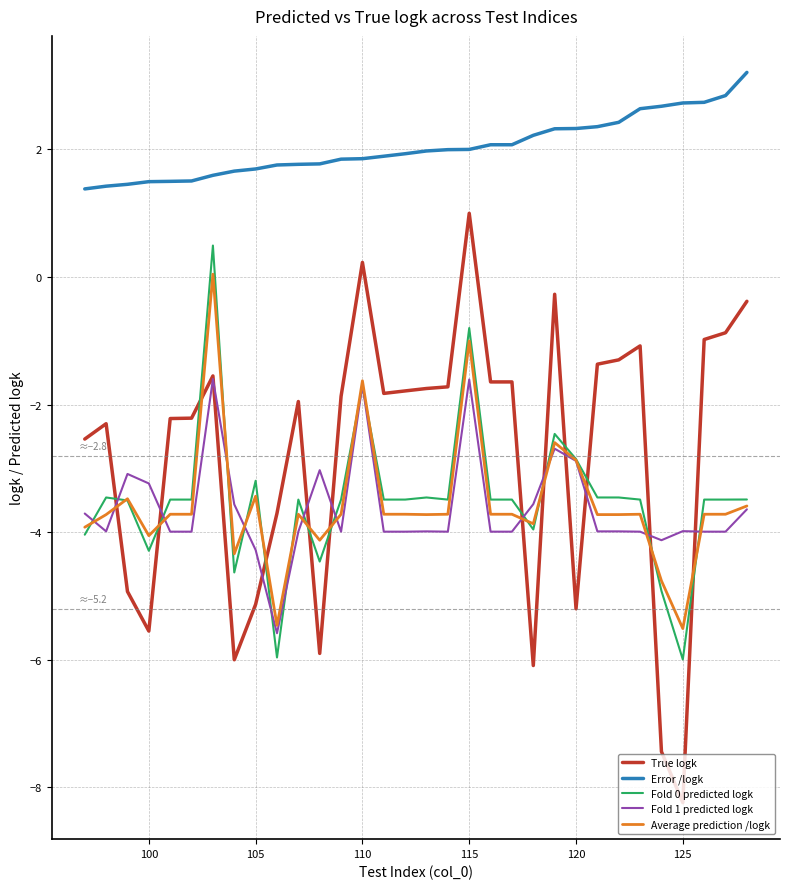

True or false: True logk and Fold 0 predicted logk cross at least once.

True